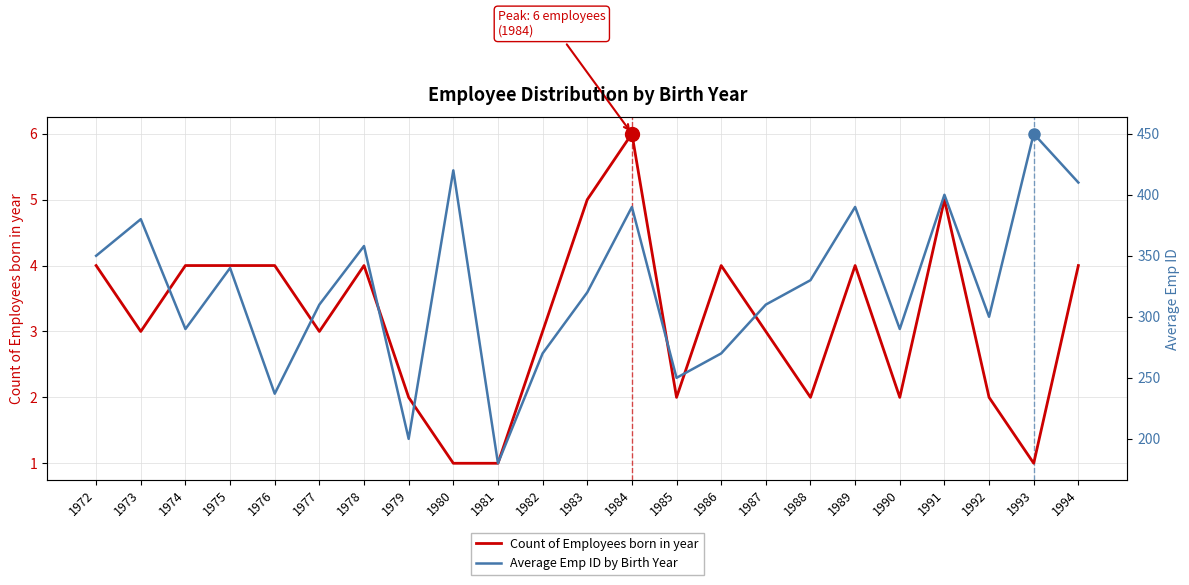

True or false: Count of Employees born in year and Average Emp ID by Birth Year intersect in this chart.

False